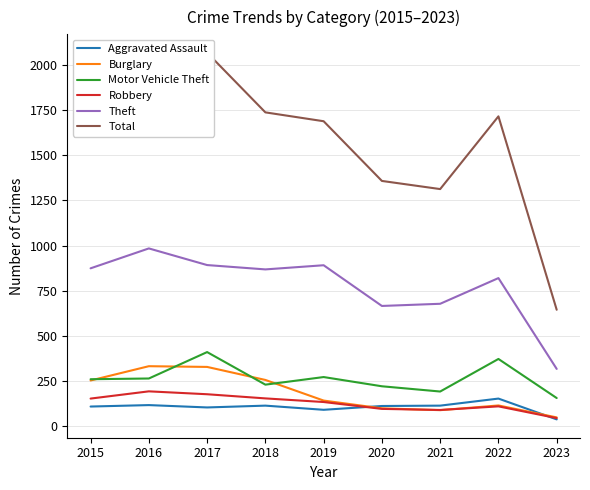

Which series changed the most between 2015 and 2016?

Total